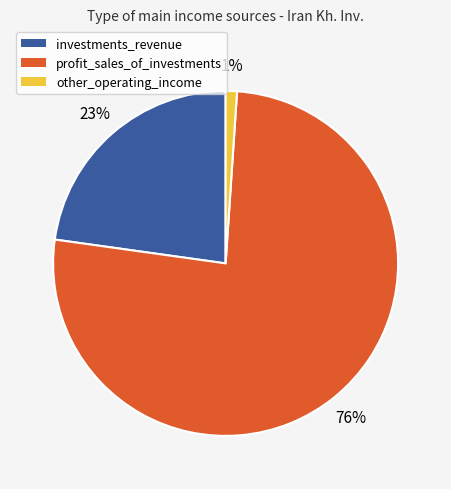

True or false: investments_revenue accounts for 23% of the total.

True